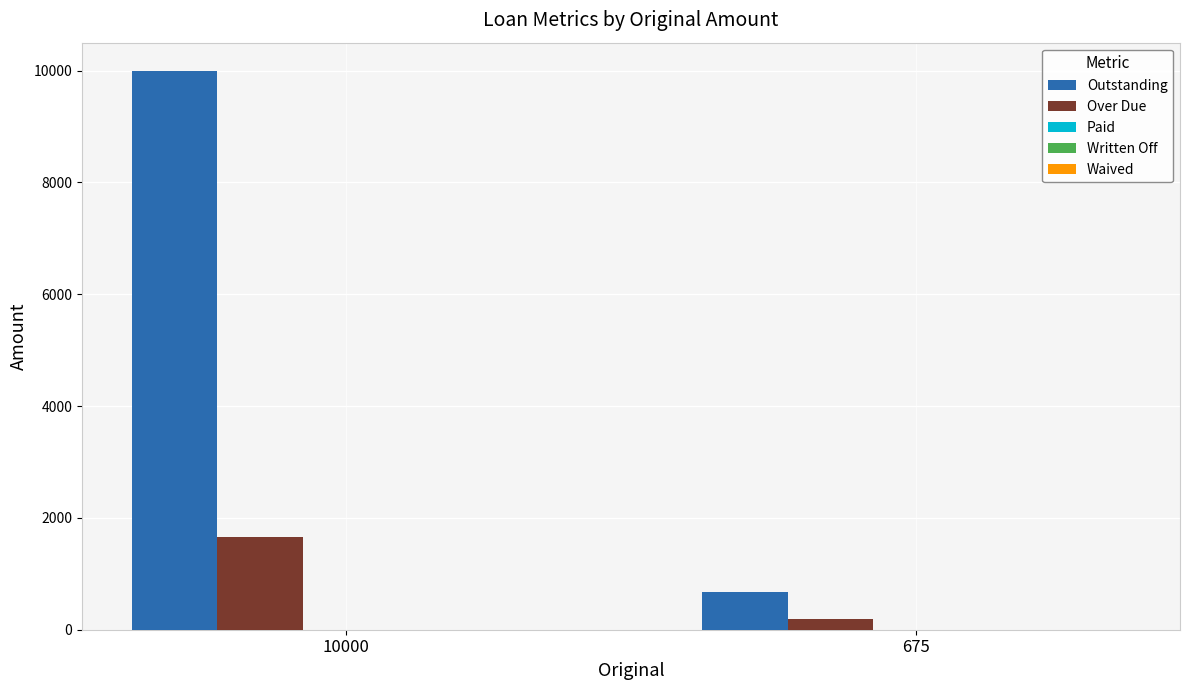

At how many categories does at least one series exceed 9154?

1